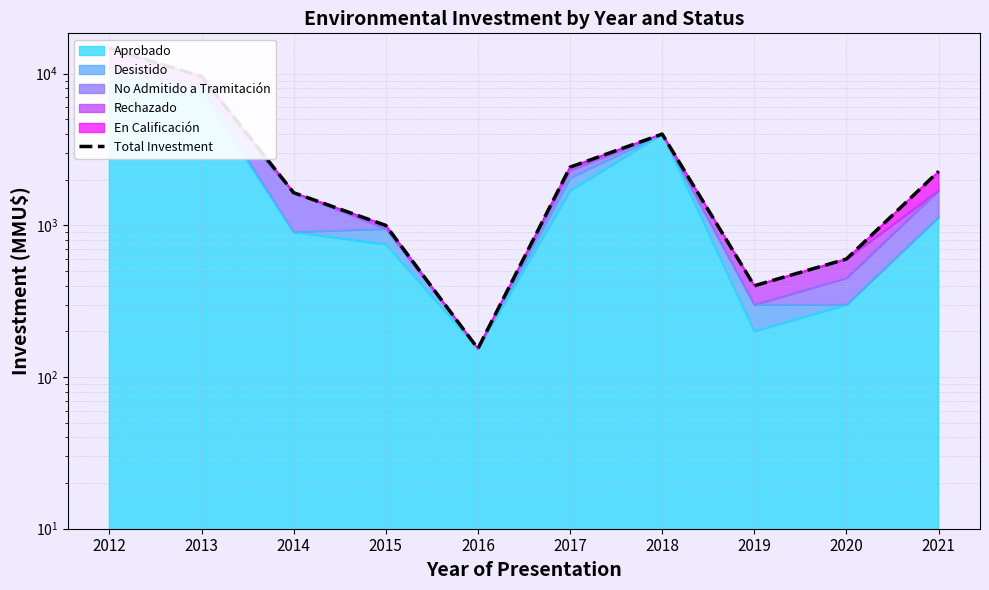

The value at 2021 is 2268. True or false?

True